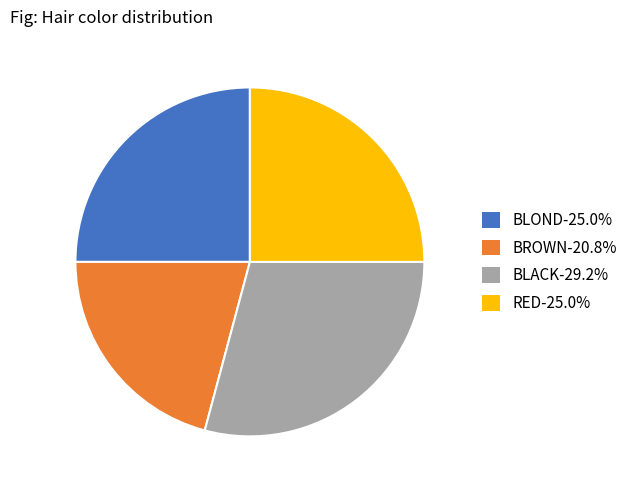

Count the number of slices in the pie.

4